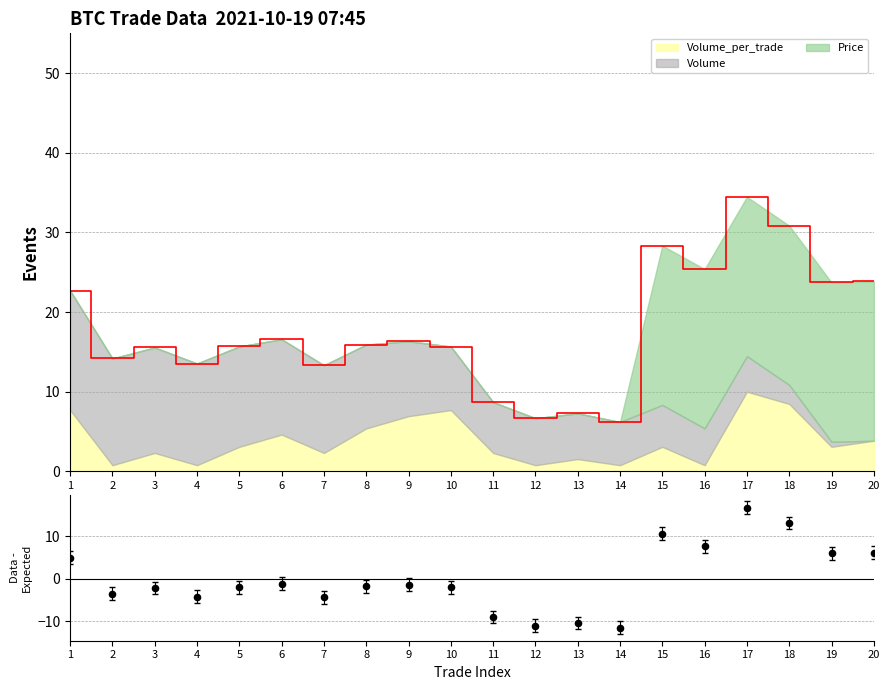

Which has a higher value, 9 or 16?

16